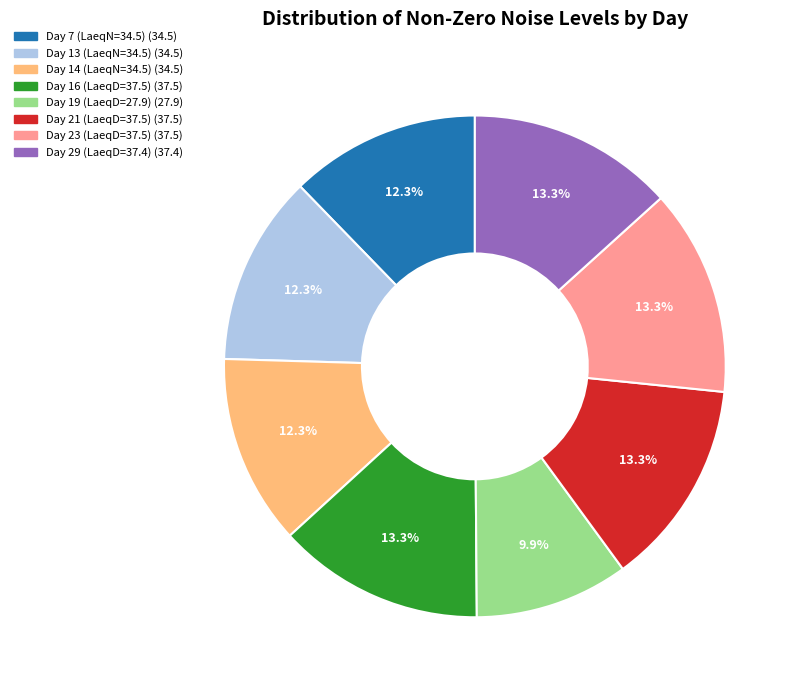

True or false: Day 23 (LaeqD=37.5) accounts for 8% of the total.

False